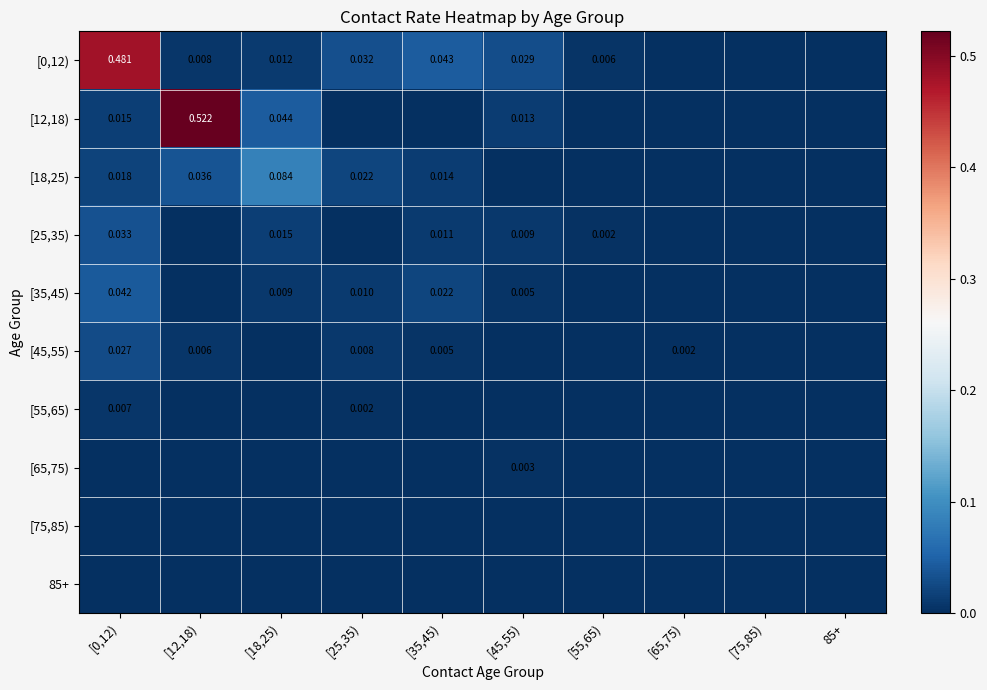

At which category is the sum across all series the highest?

[0,12)